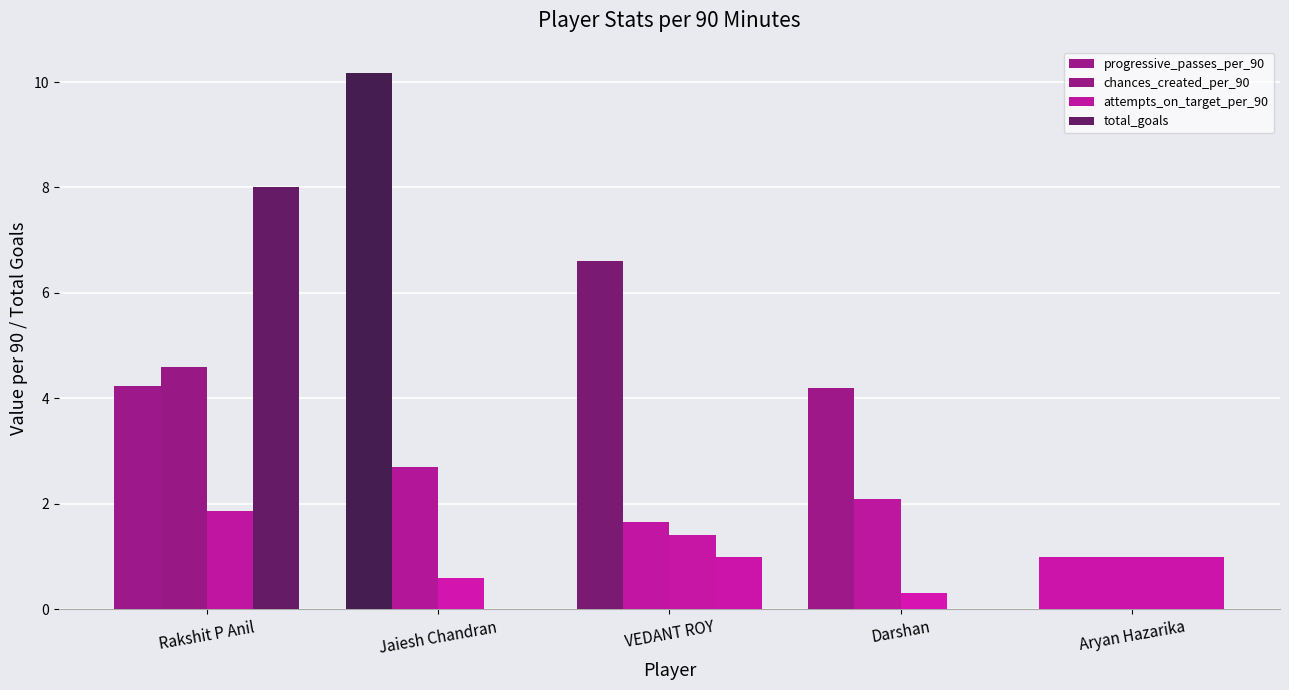

True or false: chances_created_per_90 has a value of 1.0 at Aryan Hazarika.

True